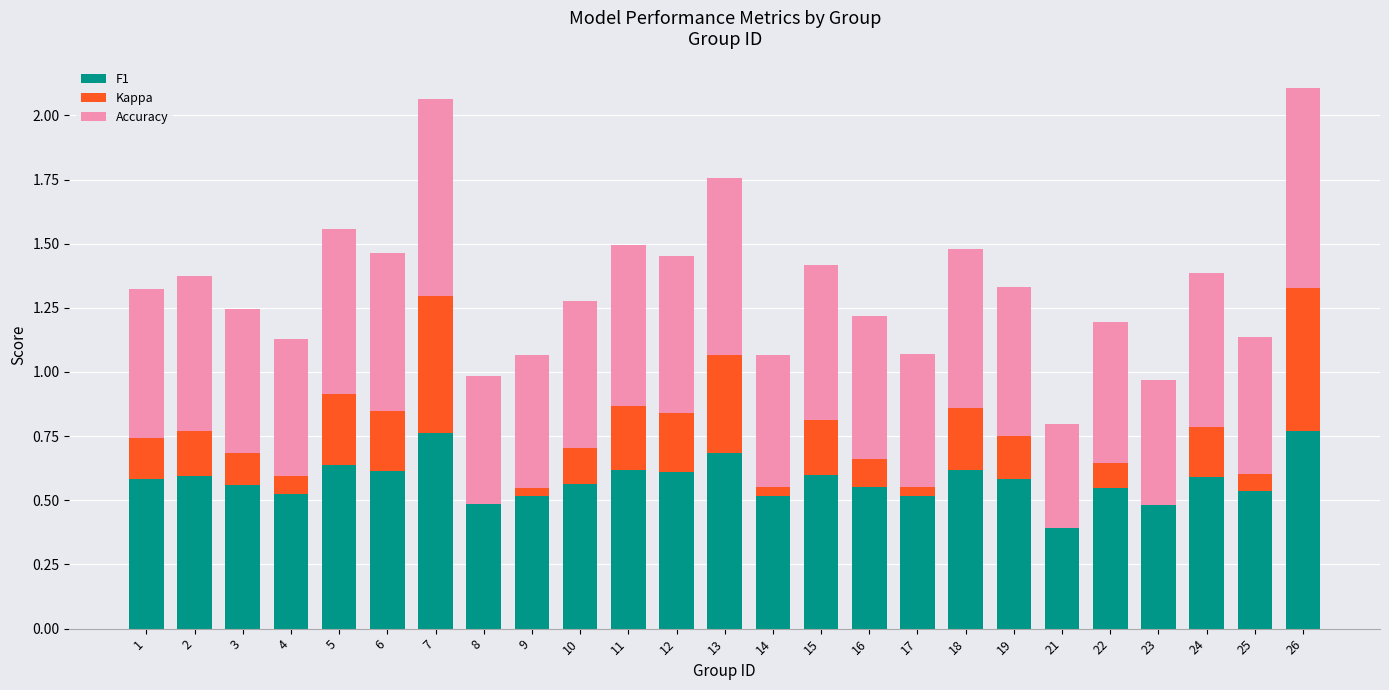

The value of F1 at 9 is 0.8. True or false?

False